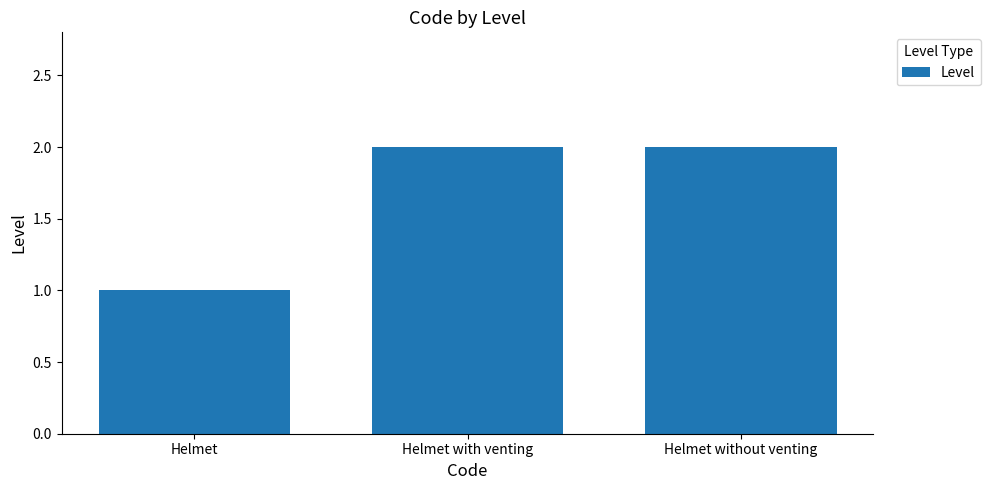

Which category has the lowest value across all series?

Helmet